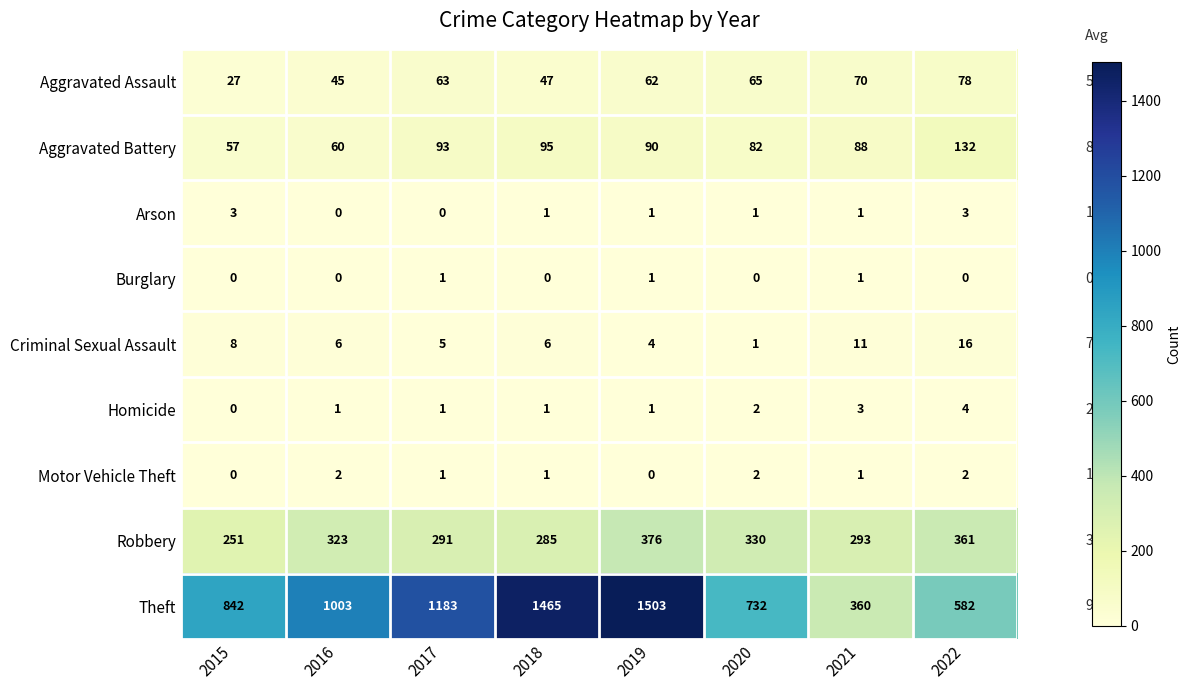

Is it true that Theft equals 1183 at 2017?

True